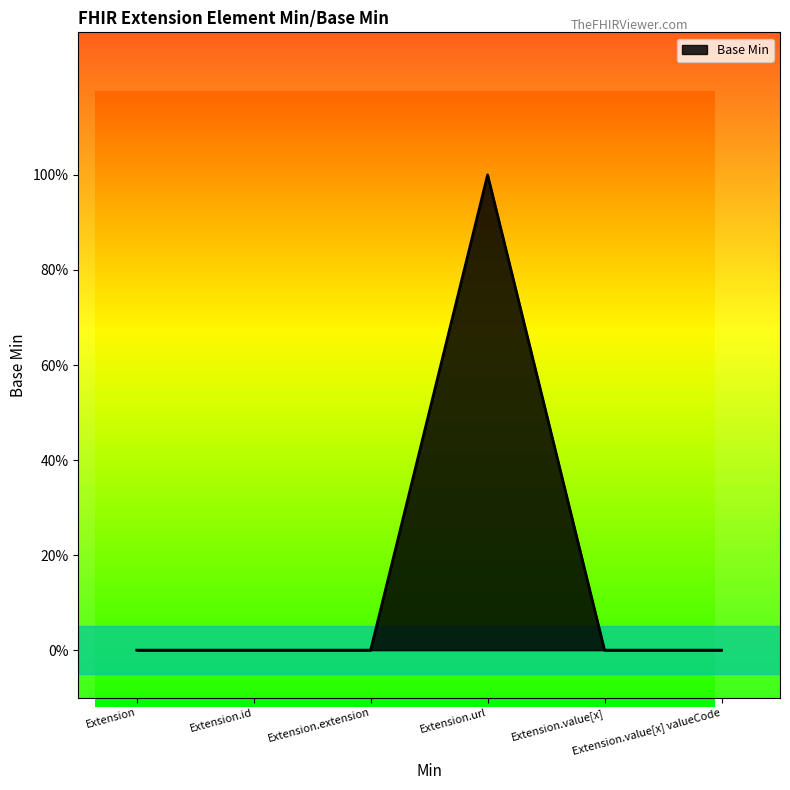

Does the chart have visible grid lines?

No